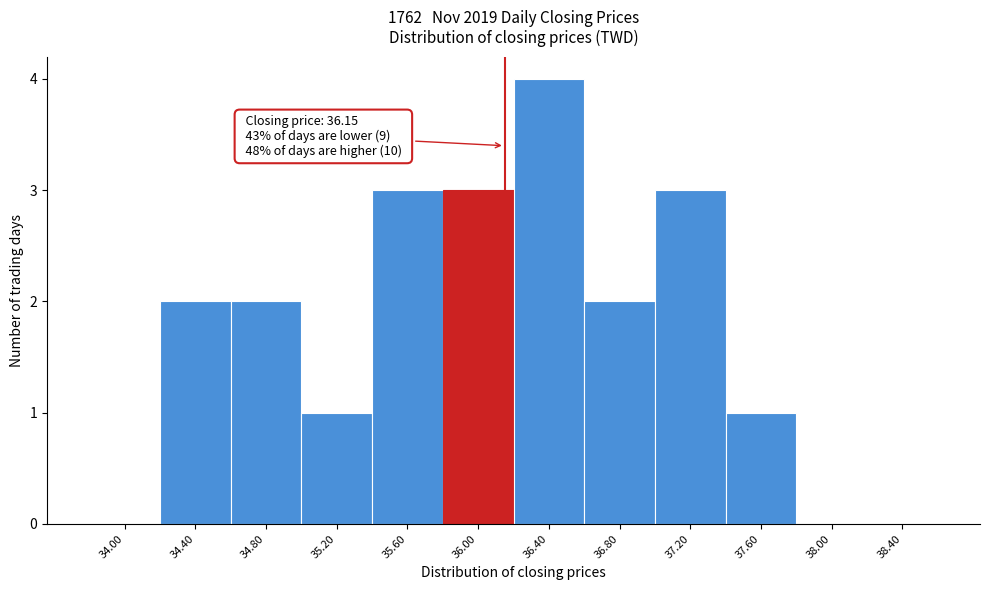

Which range on the x-axis has the tallest bar?

36.2 to 36.6